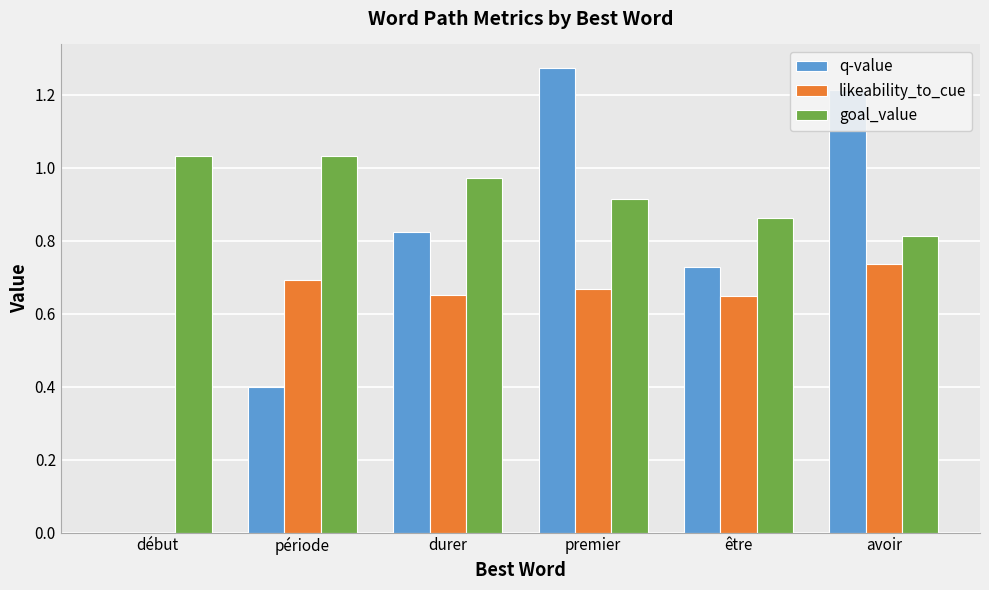

Read the q-value value at période.

0.4